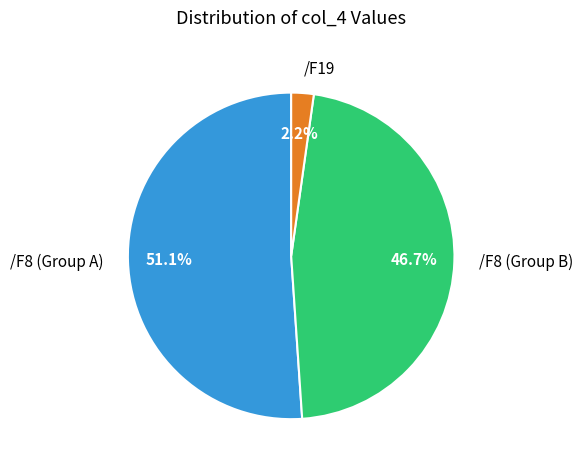

Which category has the biggest portion of the pie?

/F8 (Group A)